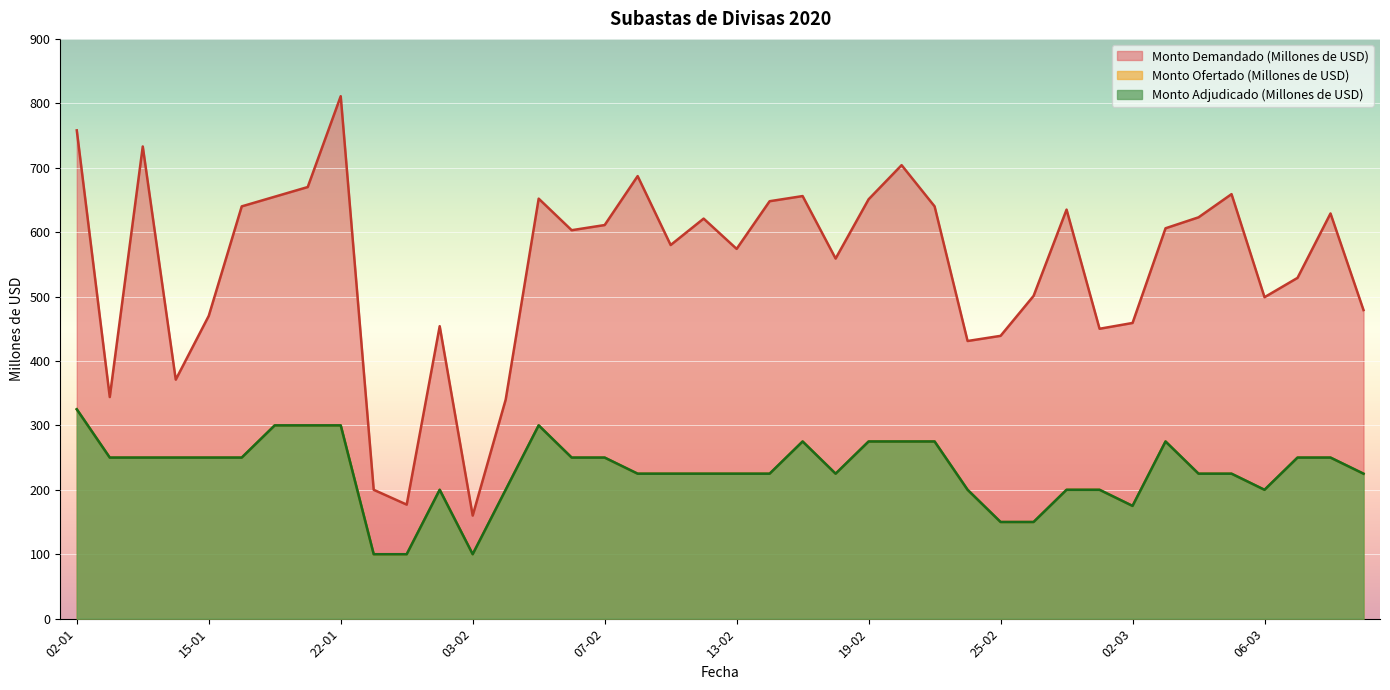

What is the average value of the Monto Demandado (Millones de USD) series?

548